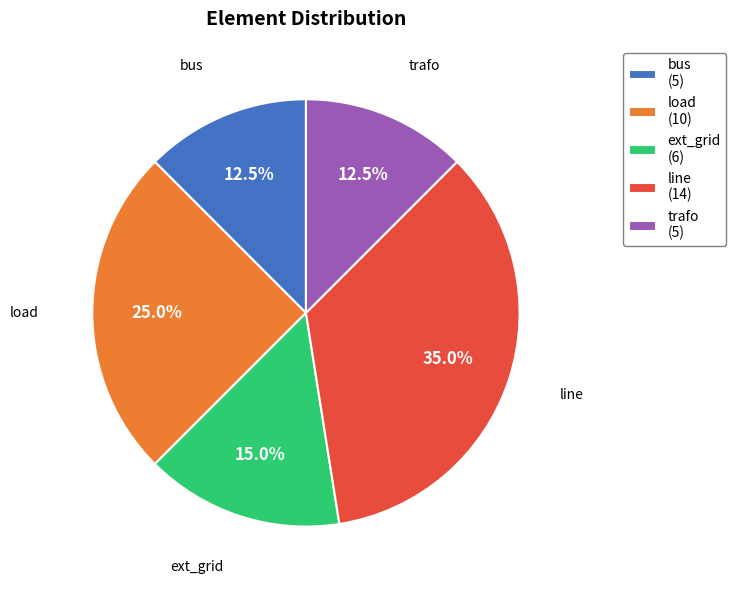

What is the largest slice in the pie chart?

line